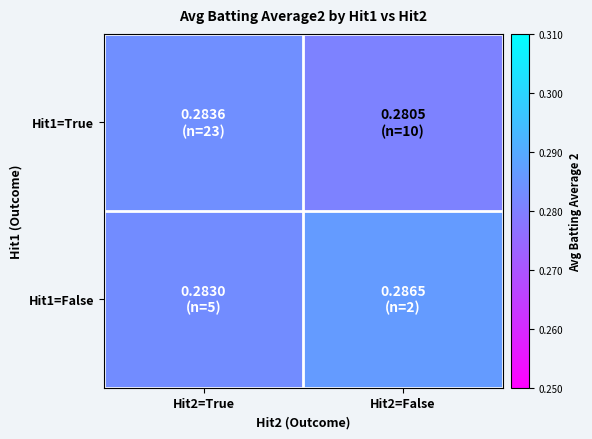

Reading right to left, what are all the values shown in this chart?

Hit1=True: Hit2=False=0.3	Hit2=True=0.3
Hit1=False: Hit2=False=0.3	Hit2=True=0.3